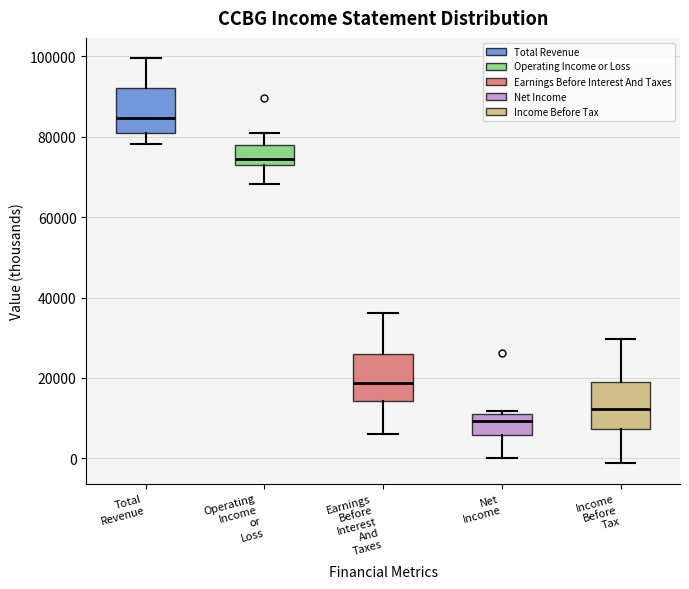

Which box has the highest median line?

Total Revenue